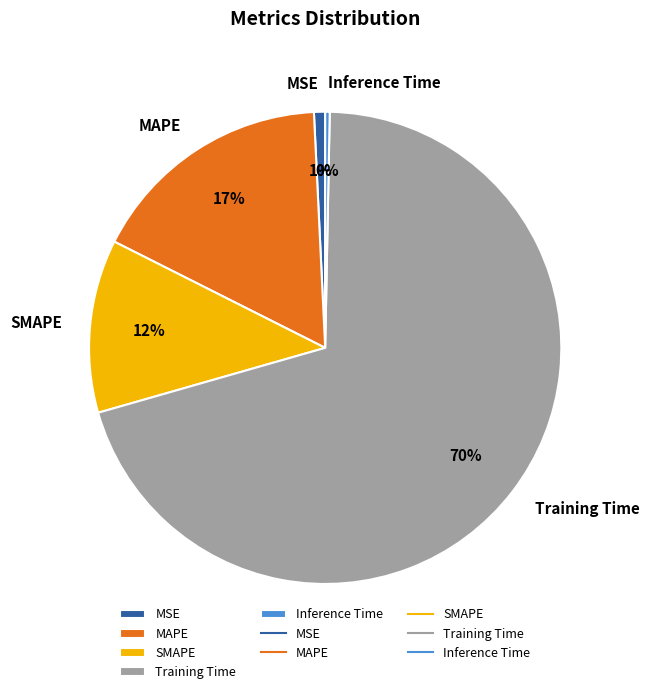

Which slice is the largest?

Training Time